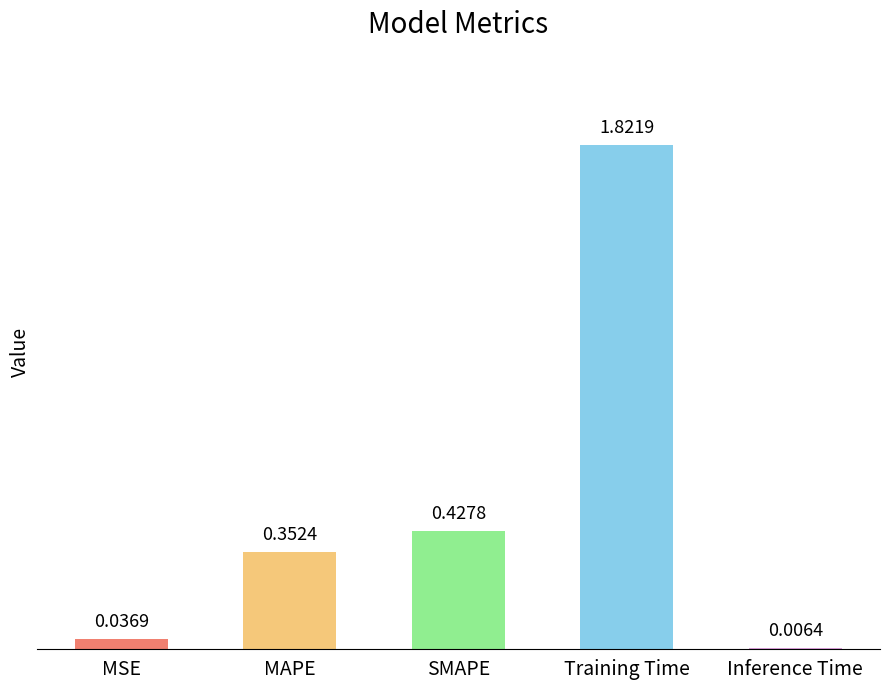

What is the sum of all values?

2.6